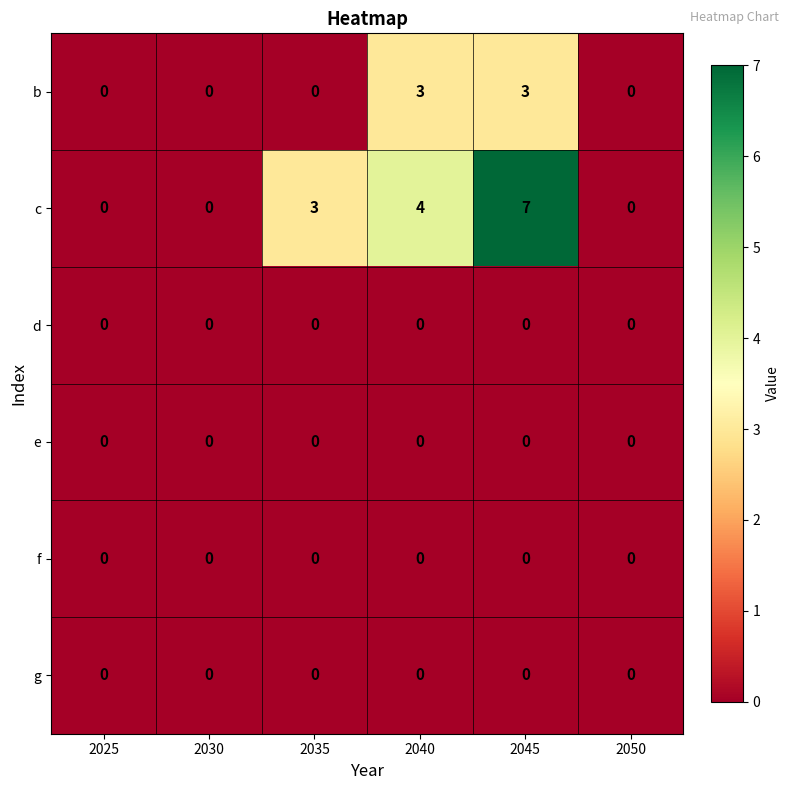

Count the number of categories in the chart.

6